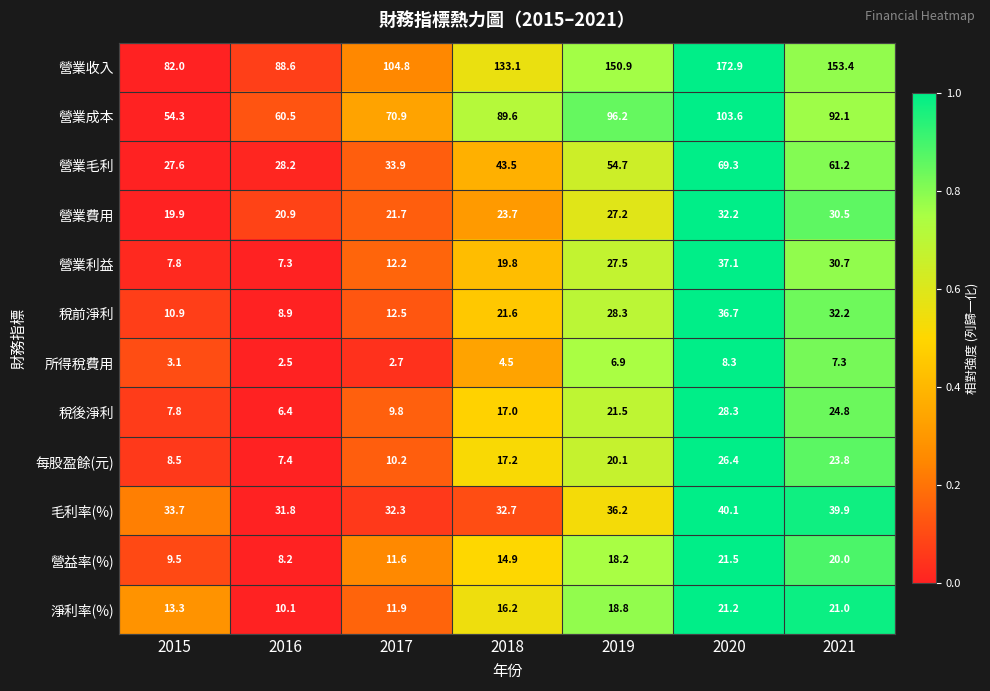

What is the difference between the highest and lowest values at 2016?

86.1